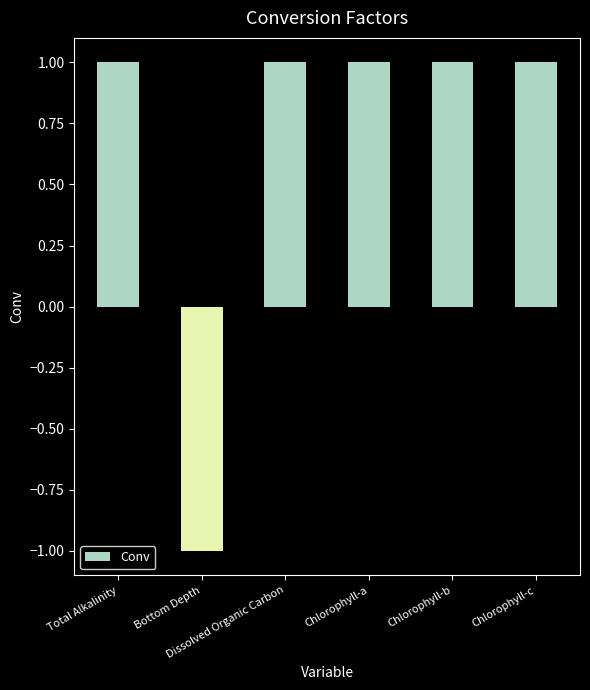

What is the value of the 5th bar from the left?

1